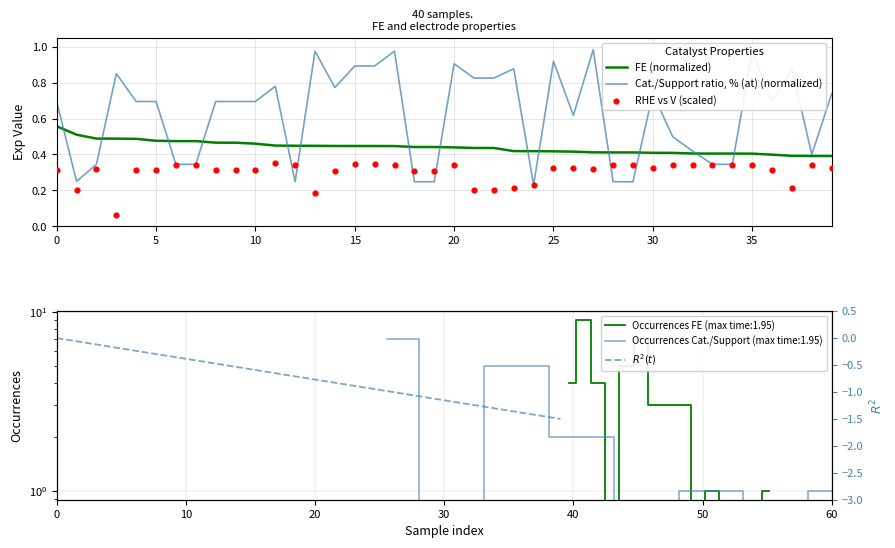

What are all the series names shown in the legend?

FE, Cat./Support ratio, % (at), RHE vs V